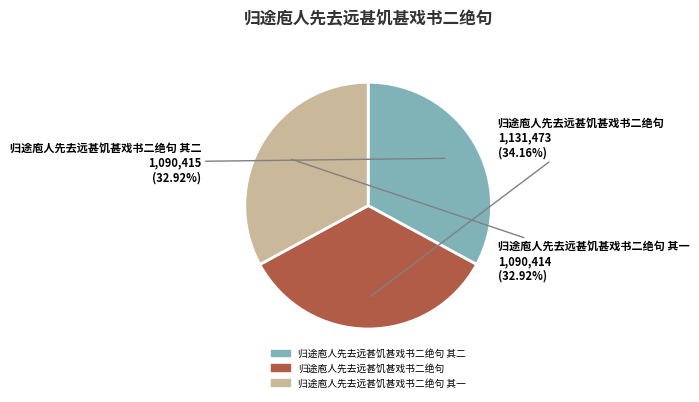

Is there a majority slice in this chart?

No